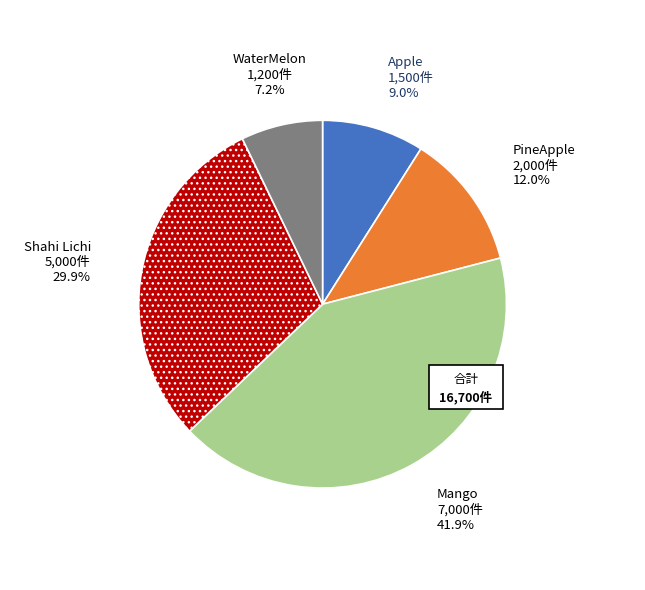

True or false: WaterMelon accounts for 7% of the total.

True